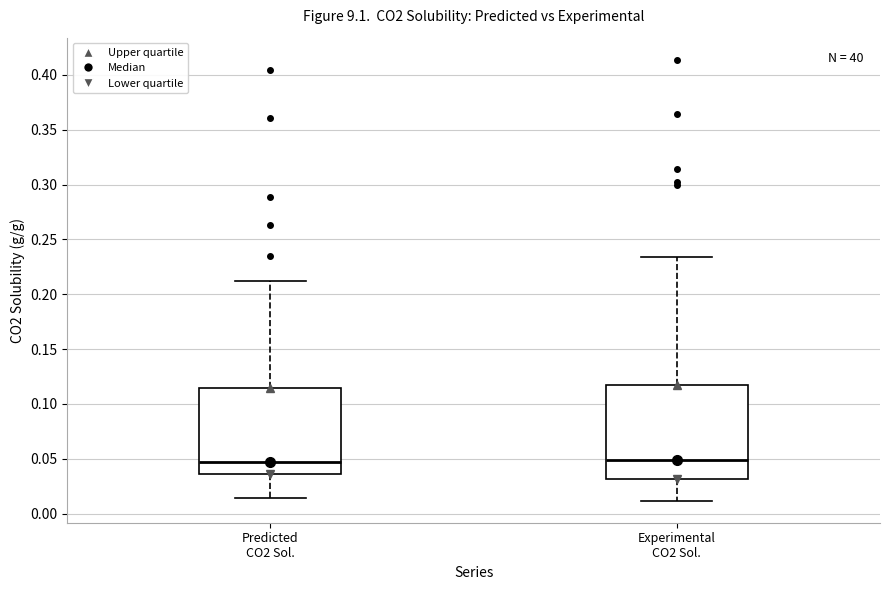

Which box is the tallest, from its lower edge to its upper edge?

Experimental CO2 Sol.